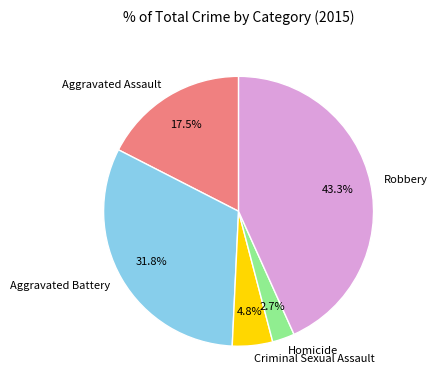

To the nearest percent, what is the average slice percentage?

20%